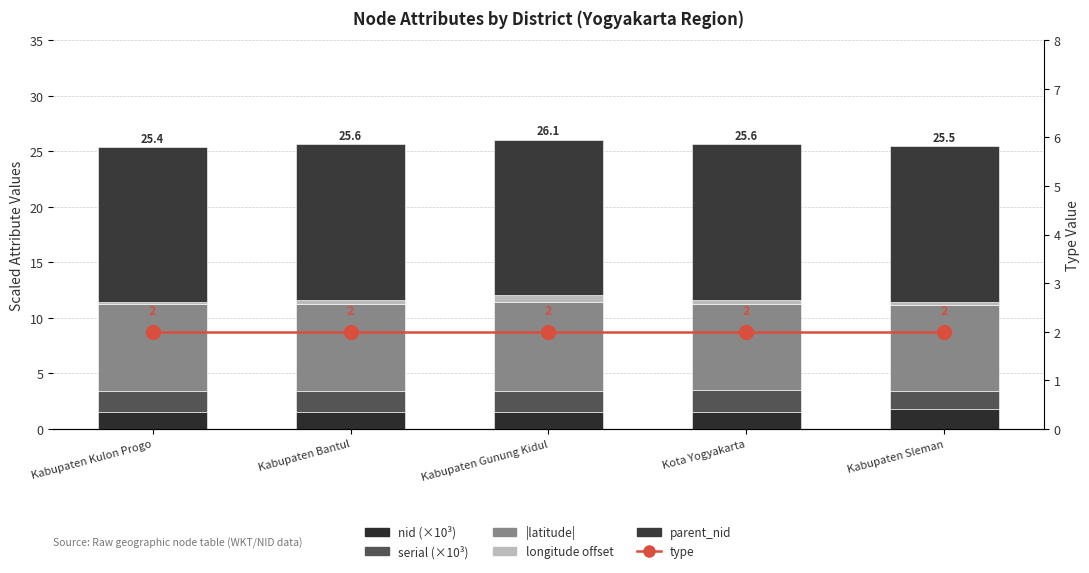

How many groups of bars are there?

5